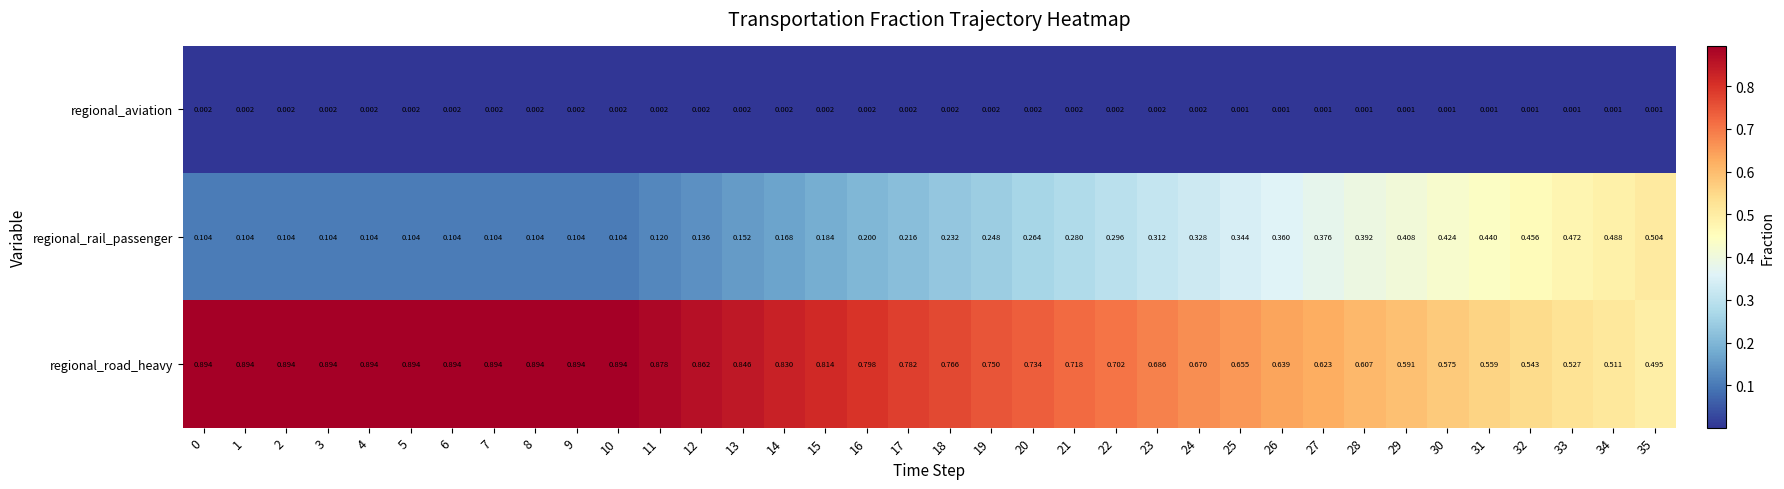

Which series has the largest total across all categories?

regional_road_heavy